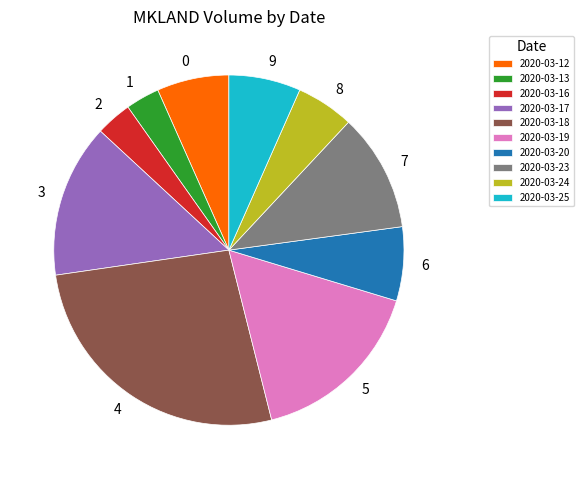

Approximately how many times larger is the value at 2020-03-23 compared to 2020-03-24?

2.0